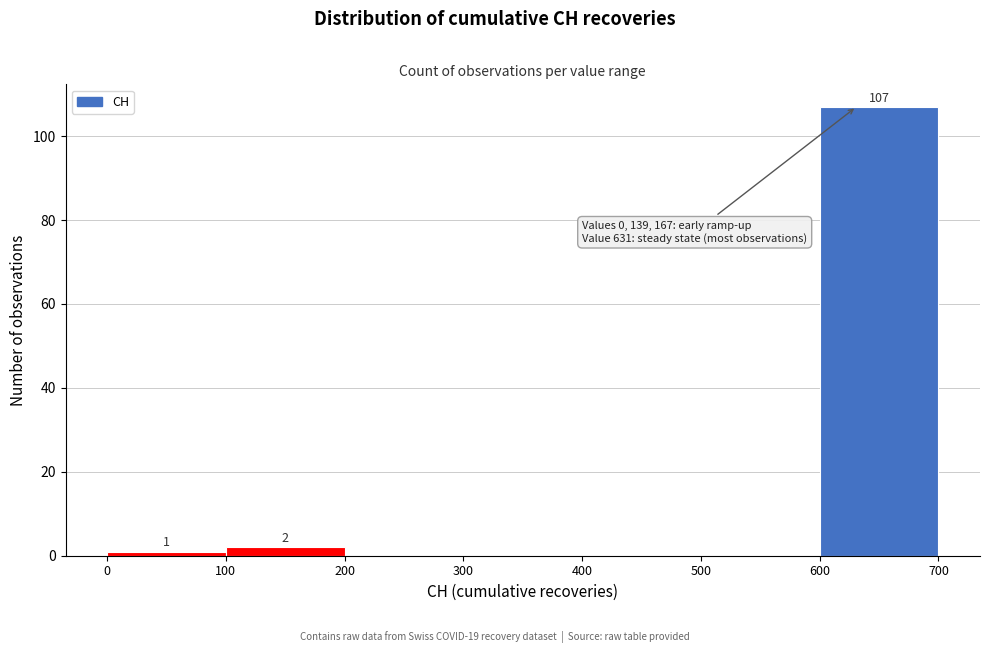

Over which range of the x-axis is the bar tallest?

600 to 700